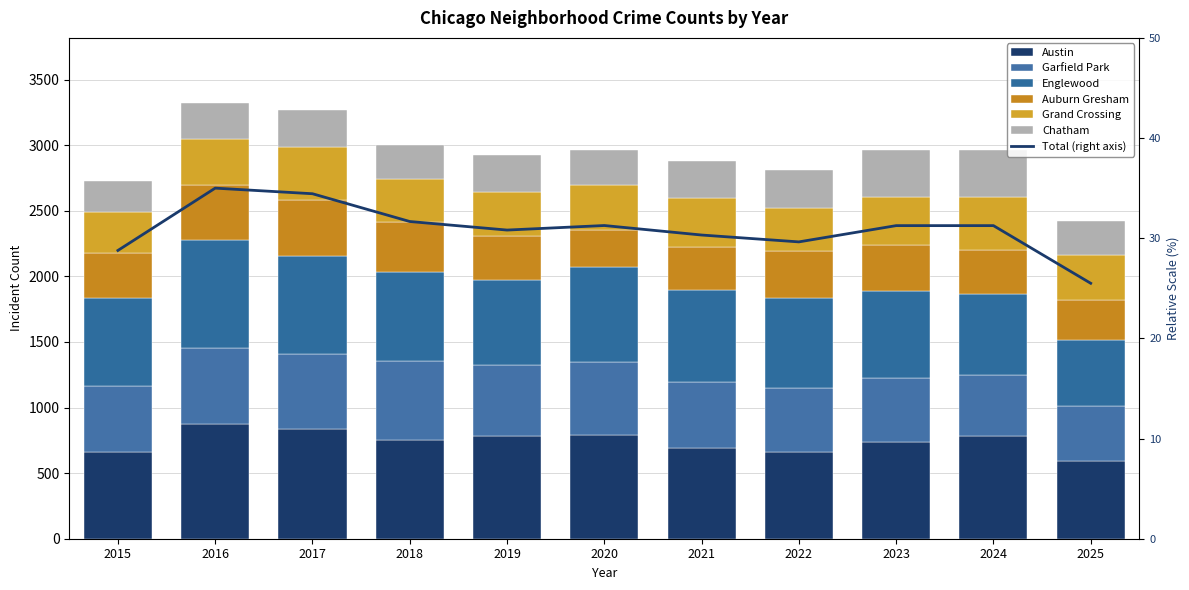

Reading right to left, list all the values displayed in this chart.

Austin: 589	782	735	663	695	789	783	755	835	871	658
Garfield Park: 424	464	494	487	502	557	545	598	573	586	505
Englewood: 500	620	663	687	697	724	643	684	745	817	674
Auburn Gresham: 310	333	347	353	330	284	336	374	426	420	344
Grand Crossing: 338	405	365	335	377	339	334	330	404	356	312
Chatham: 258	361	361	286	275	273	282	263	284	270	237